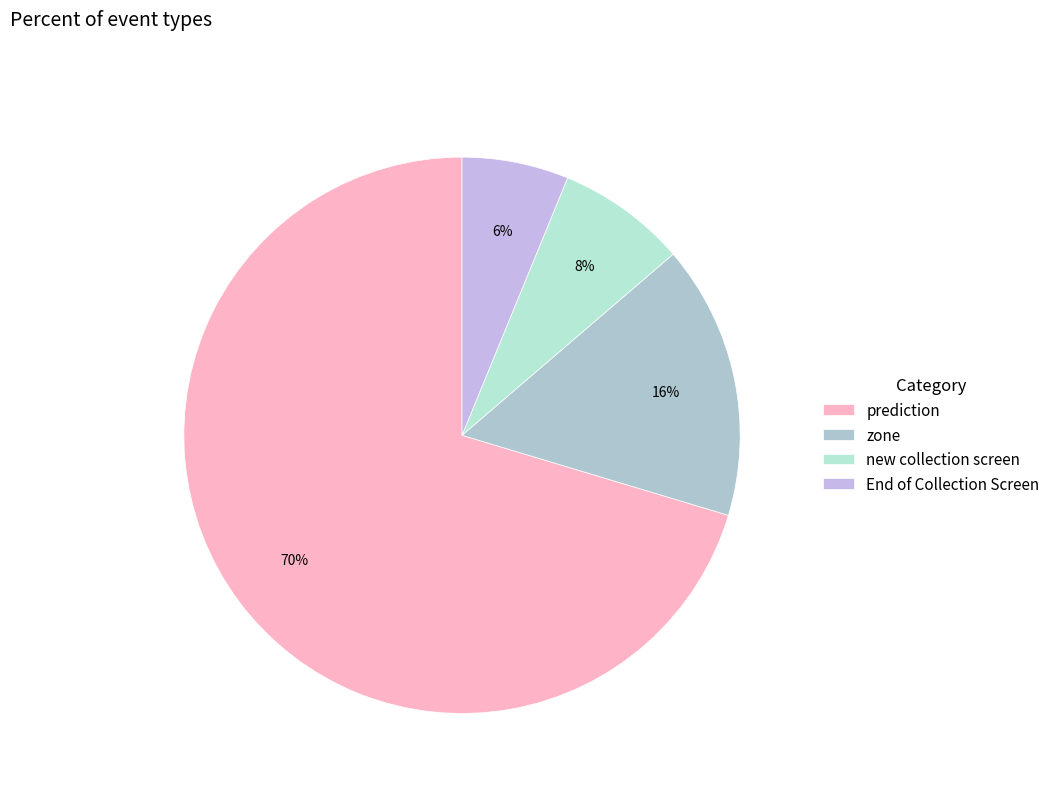

The new collection screen slice represents 8% of the pie. True or false?

True